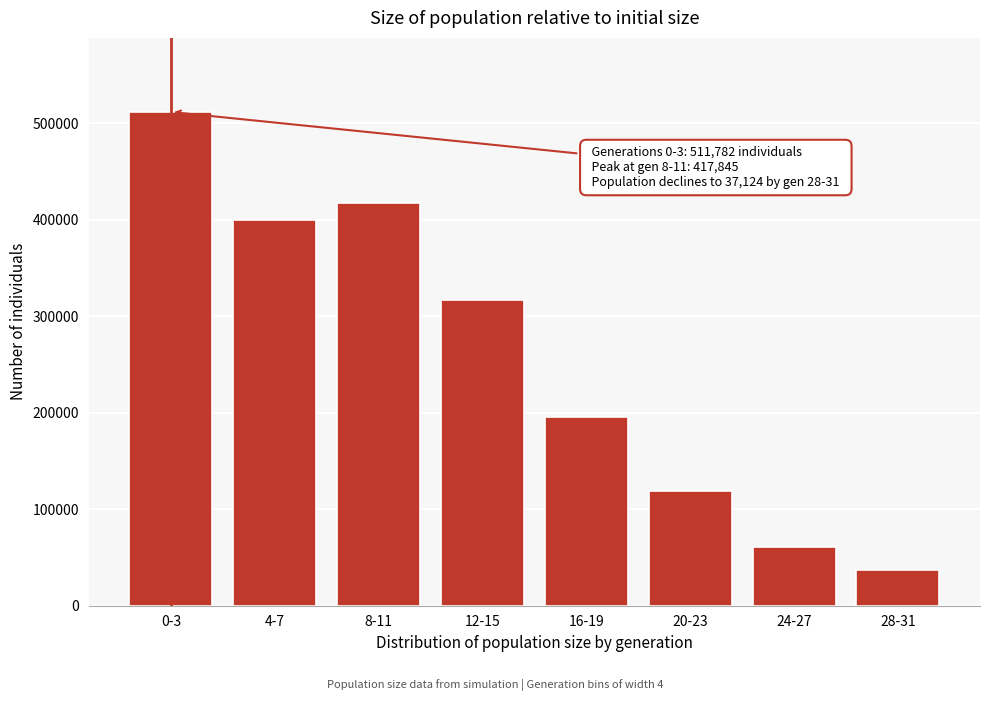

Reading right to left, transcribe all the data shown in this chart.

37124	60358	119384	195897	316799	417845	400114	511782